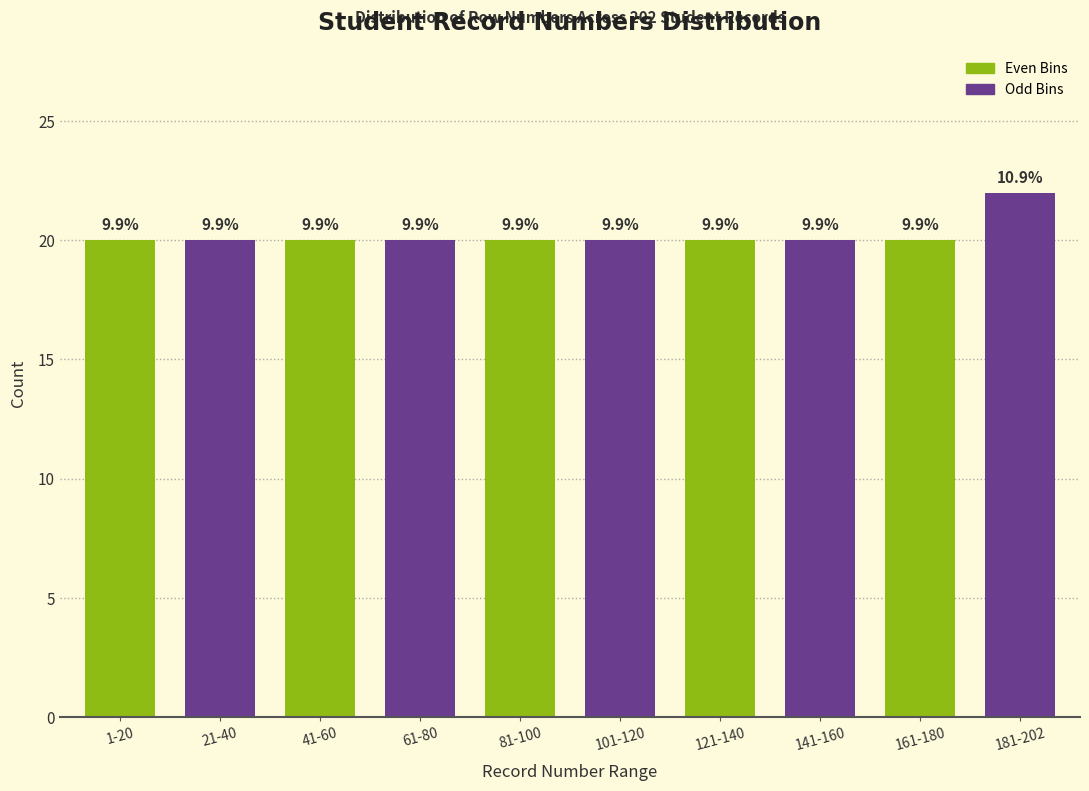

Does the chart contain any negative values?

No